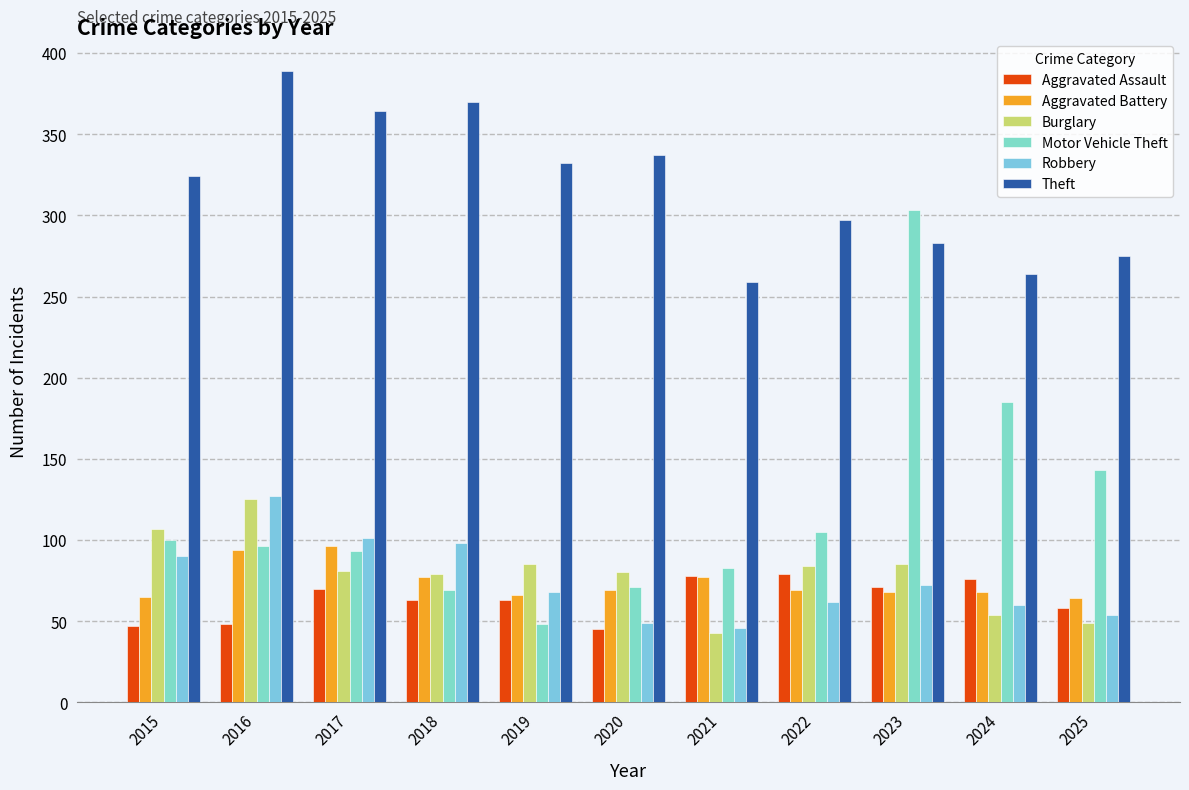

What is the difference between the Aggravated Battery values at 2024 and 2018?

9